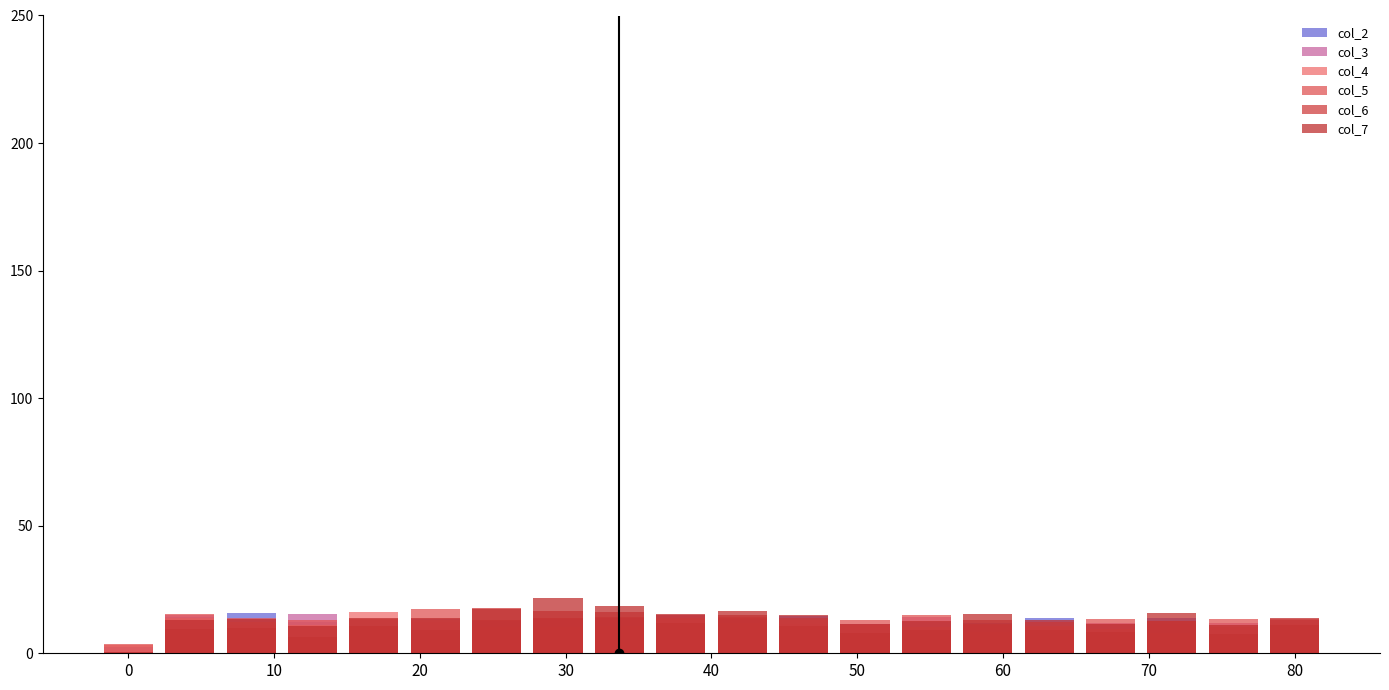

Which category has the highest value in the col_3 series?

30